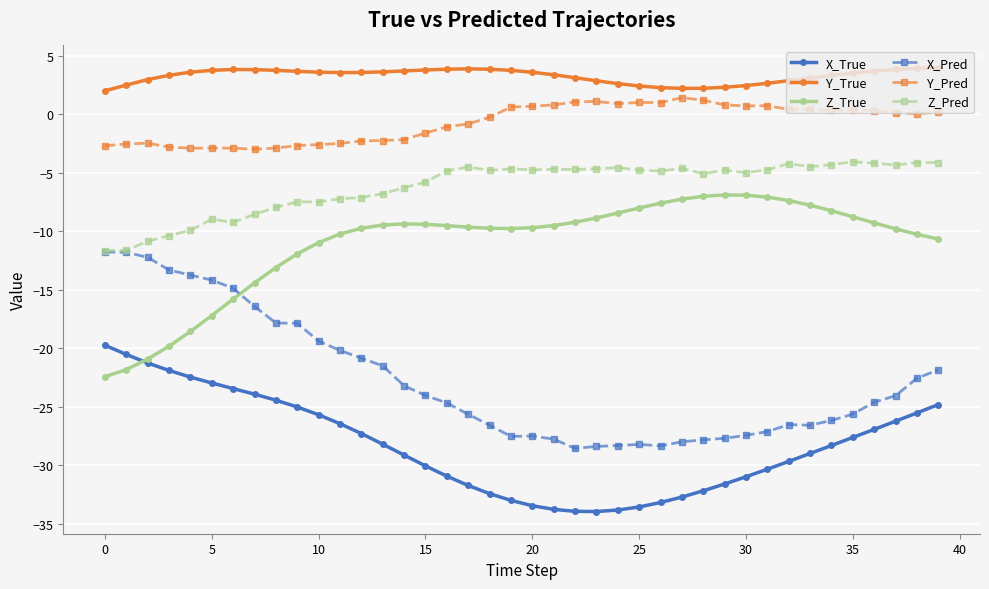

Which series has the largest total across all categories?

Y_True